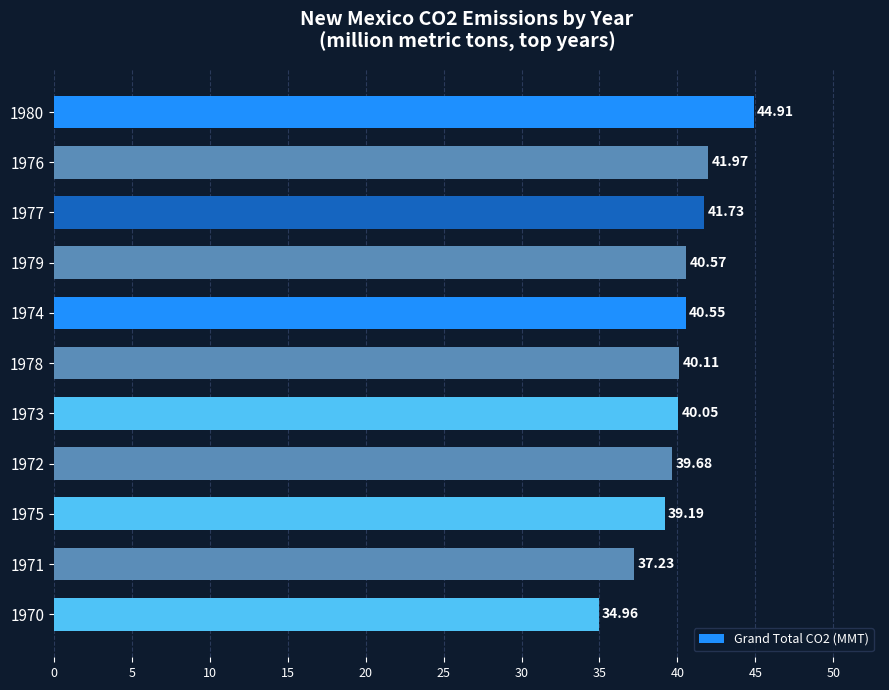

At which label is the value closest to 39?

1975